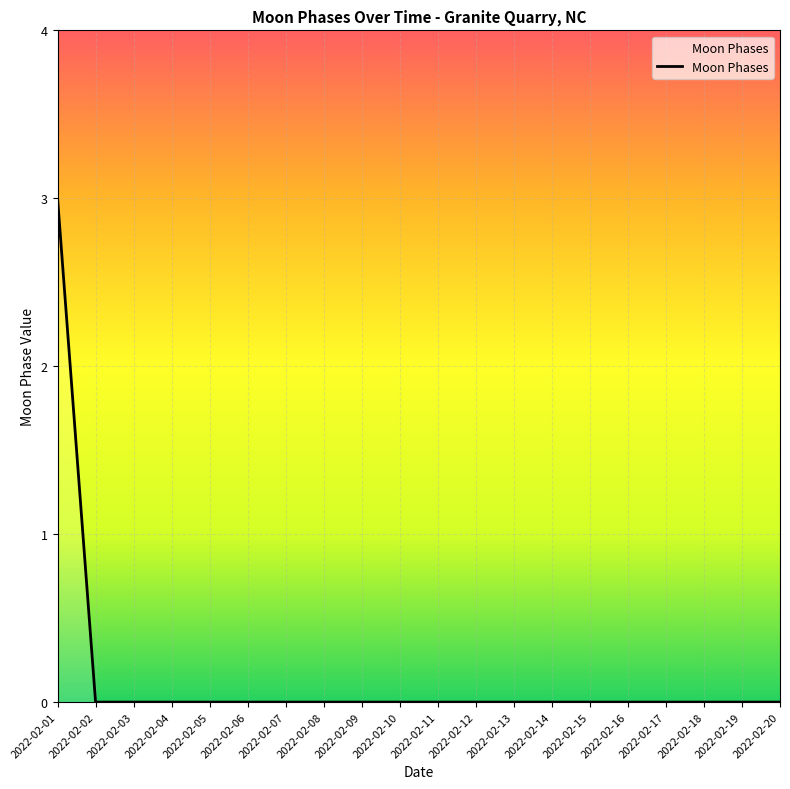

What is the difference between the maximum and minimum values?

3